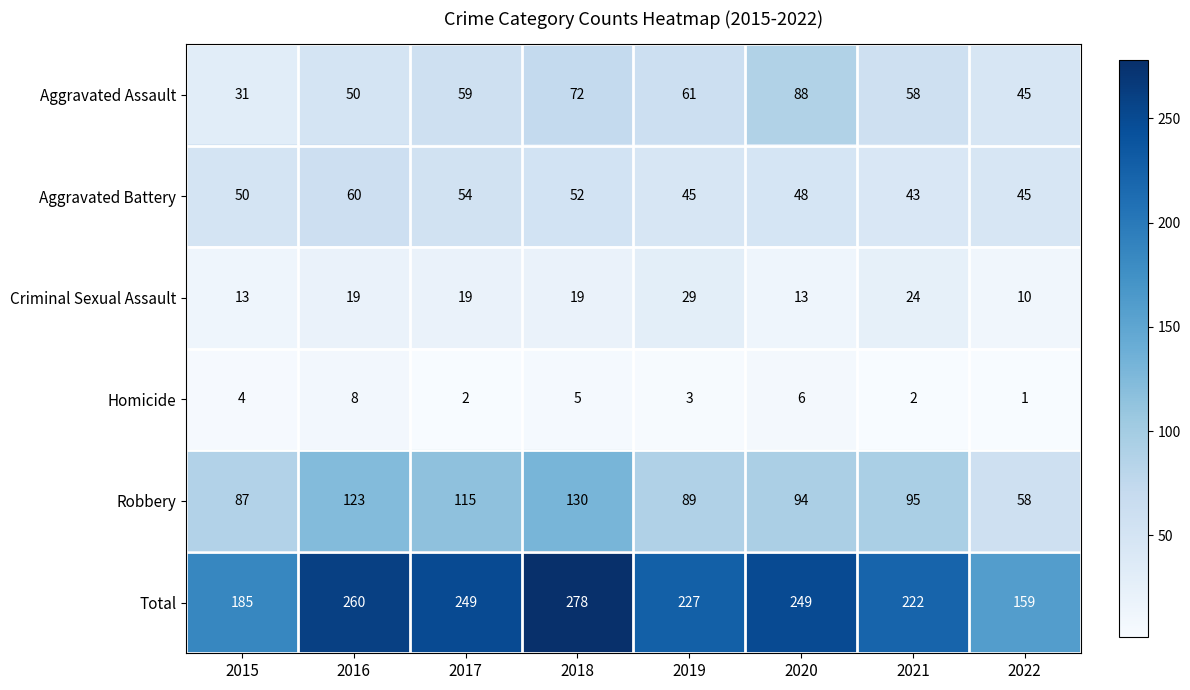

True or false: Homicide has a value of 6 at 2020.

True